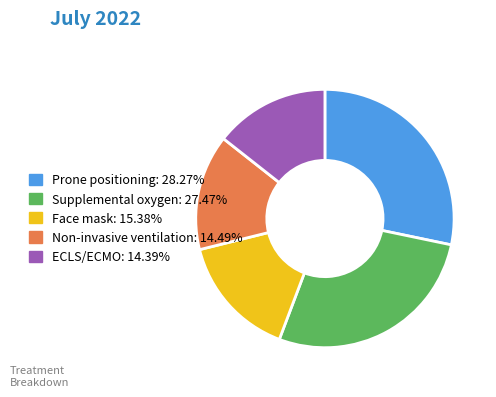

What is the ratio of the value at Prone positioning: 28.27% to the value at Face mask: 15.38%?

1.8